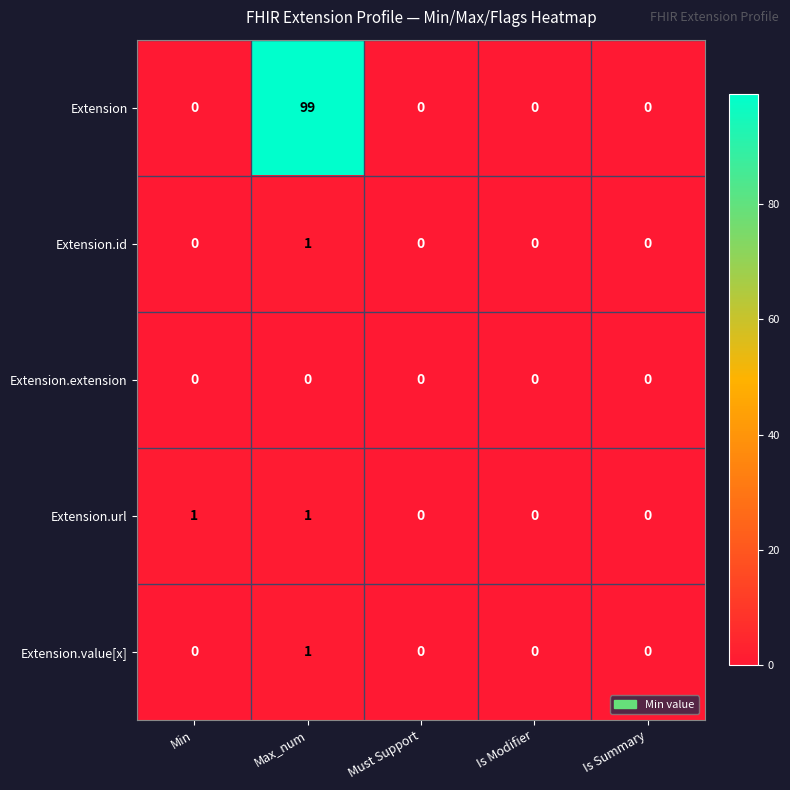

Reading left to right, list all the values displayed in this chart.

Extension: Min=0	Max_num=99	Must Support=0	Is Modifier=0	Is Summary=0
Extension.id: Min=0	Max_num=1	Must Support=0	Is Modifier=0	Is Summary=0
Extension.extension: Min=0	Max_num=0	Must Support=0	Is Modifier=0	Is Summary=0
Extension.url: Min=1	Max_num=1	Must Support=0	Is Modifier=0	Is Summary=0
Extension.value[x]: Min=0	Max_num=1	Must Support=0	Is Modifier=0	Is Summary=0